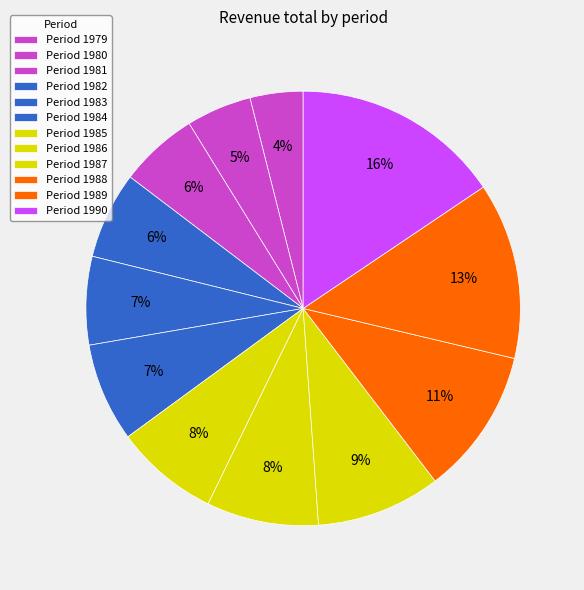

Does any single category account for the majority?

No